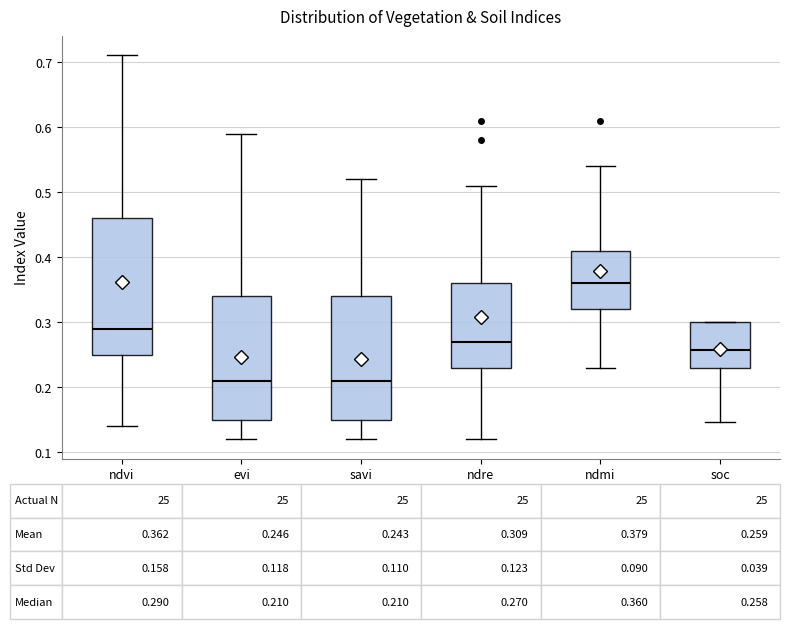

Comparing the boxes themselves (not the whiskers), which one is the tallest?

ndvi